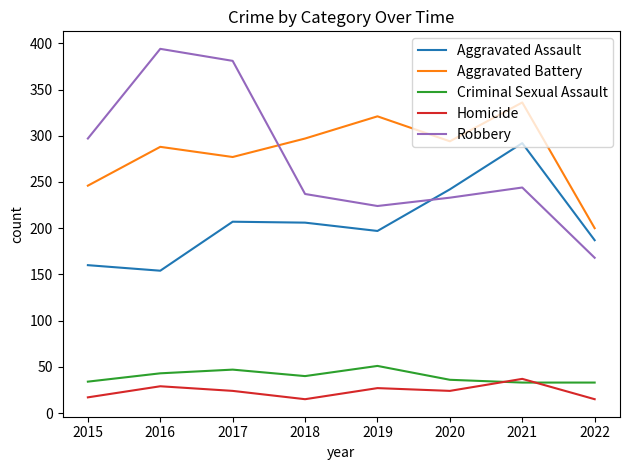

True or false: Robbery and Aggravated Assault intersect in this chart.

True